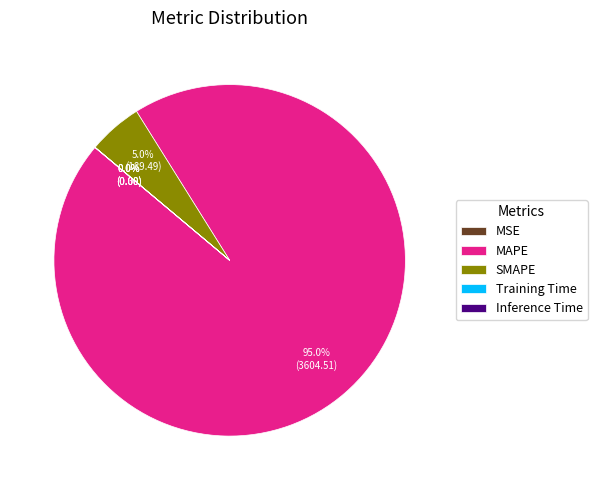

Is there any slice that represents more than half of the pie?

Yes